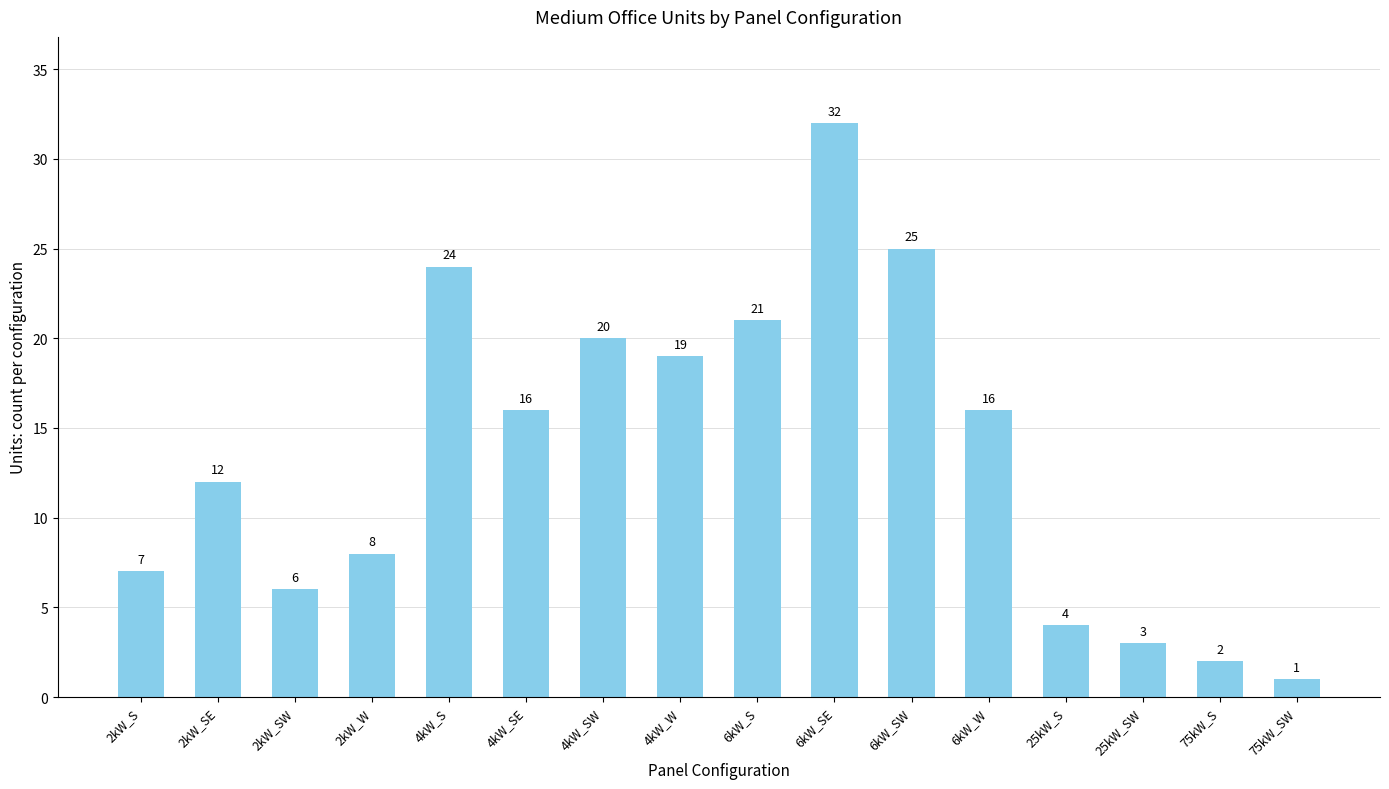

Reading left to right, transcribe all the data shown in this chart.

2kW_S=7	2kW_SE=12	2kW_SW=6	2kW_W=8	4kW_S=24	4kW_SE=16	4kW_SW=20	4kW_W=19	6kW_S=21	6kW_SE=32	6kW_SW=25	6kW_W=16	25kW_S=4	25kW_SW=3	75kW_S=2	75kW_SW=1